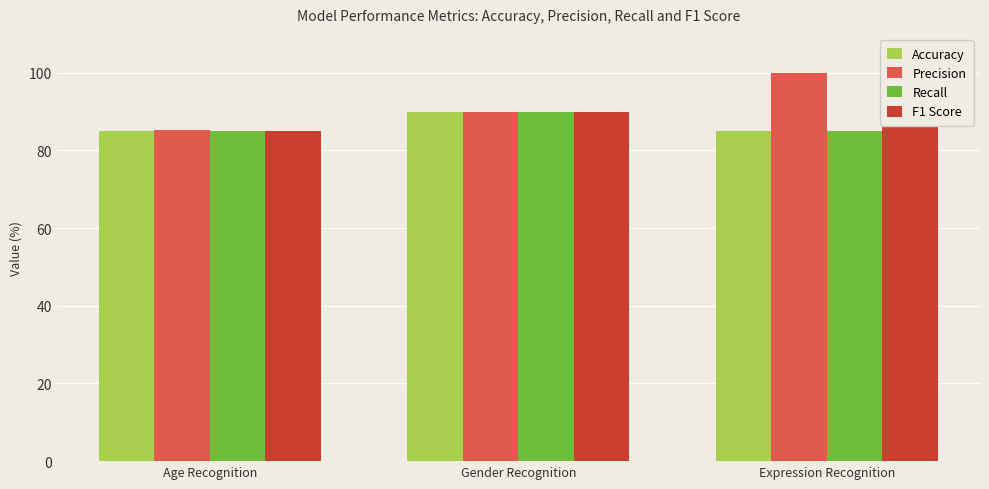

Reading right to left, extract all data points from this chart.

Accuracy: Expression Recognition=85.0	Gender Recognition=90.0	Age Recognition=85.0
Precision: Expression Recognition=100.0	Gender Recognition=90.0	Age Recognition=85.3
Recall: Expression Recognition=85.0	Gender Recognition=90.0	Age Recognition=85.0
F1 Score: Expression Recognition=91.2	Gender Recognition=90.0	Age Recognition=85.0